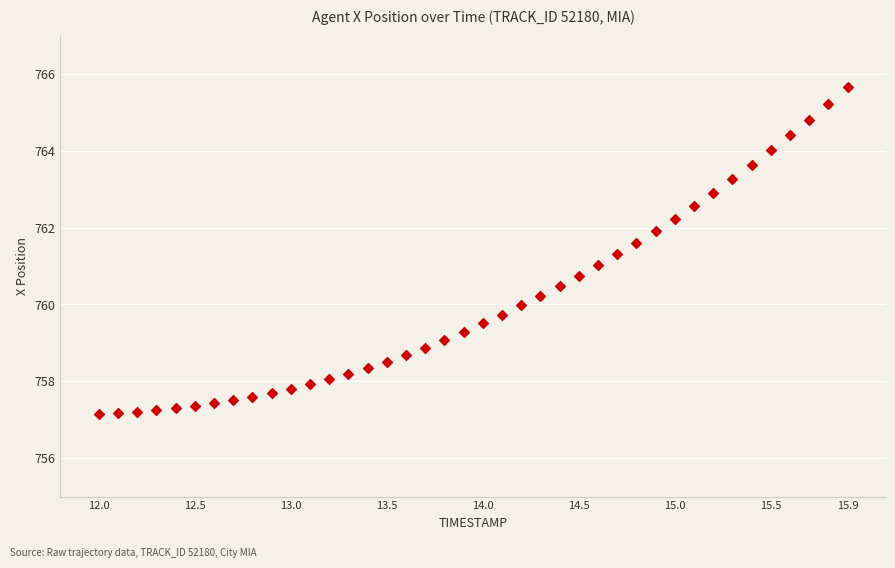

What is the range of Y values (max minus min)?

8.5